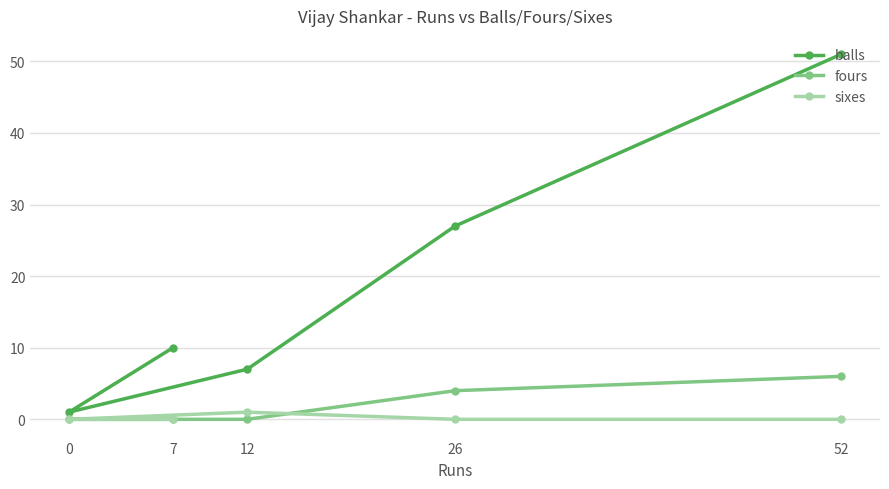

At which category does sixes reach its first local peak?

12